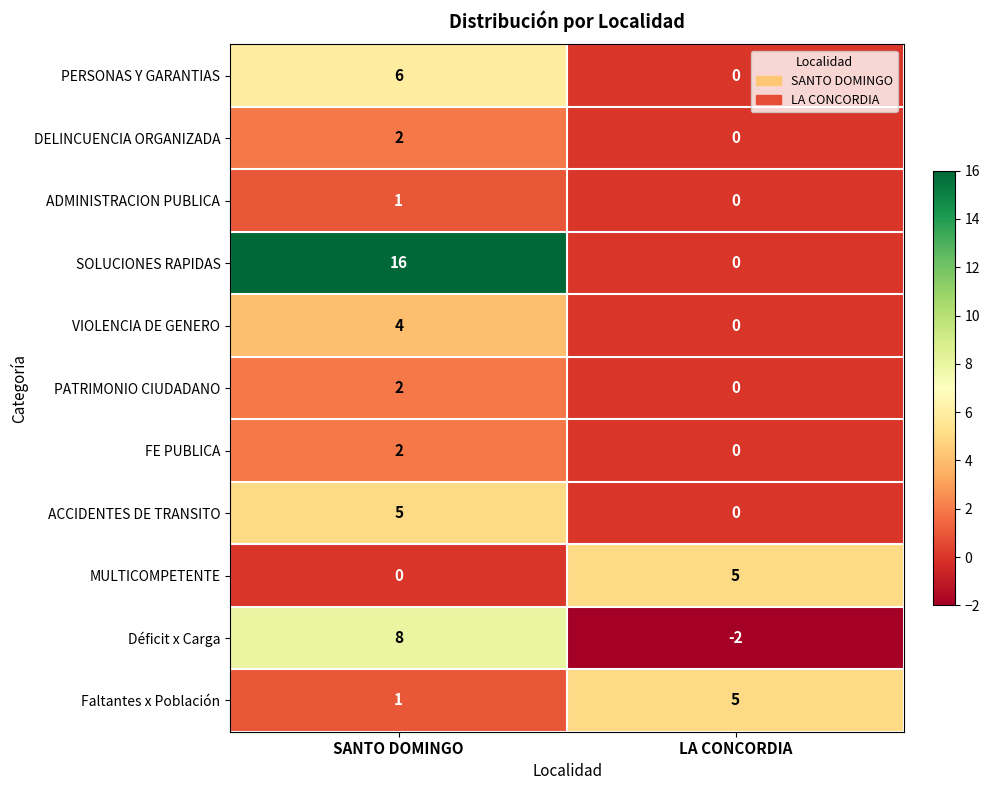

What is the difference between the highest and lowest values at SANTO DOMINGO?

16